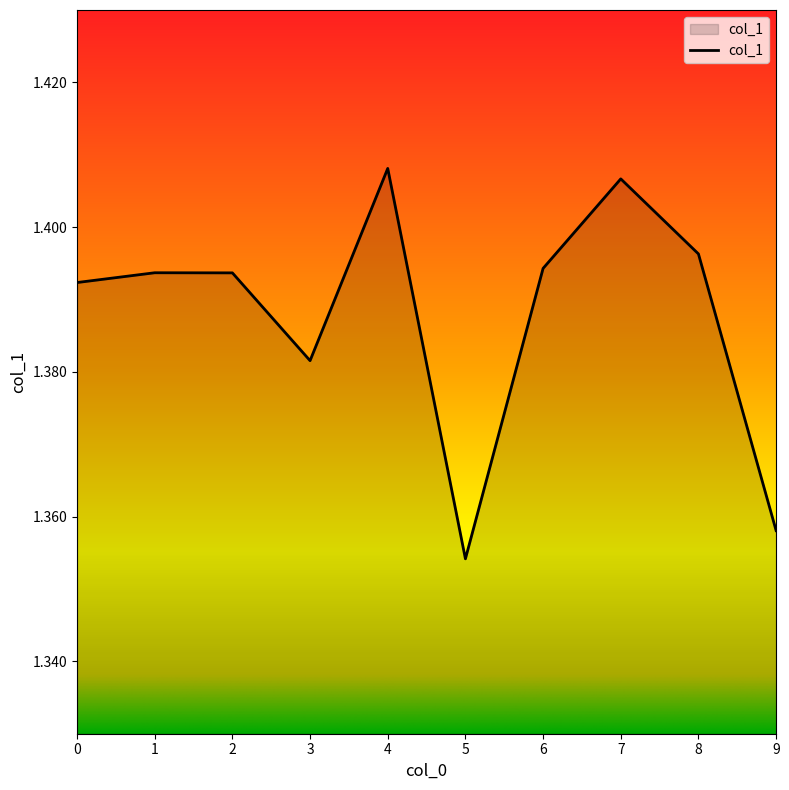

Is it true that the value at 7 is 1.0?

False